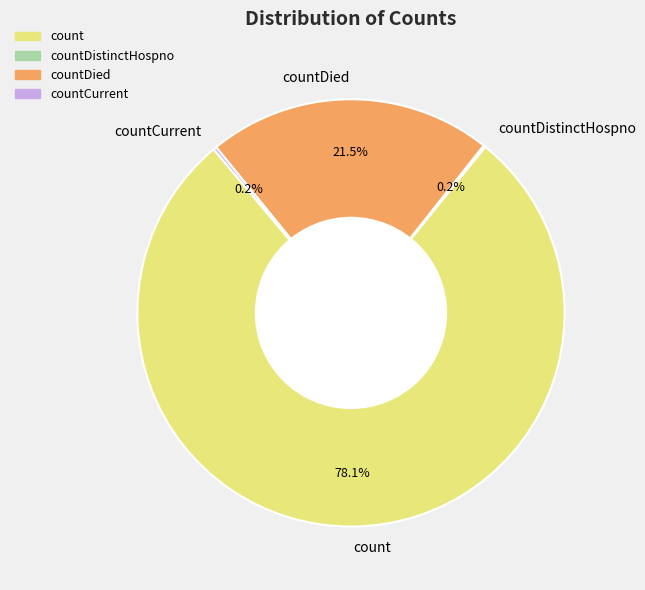

Which slice is the largest?

count